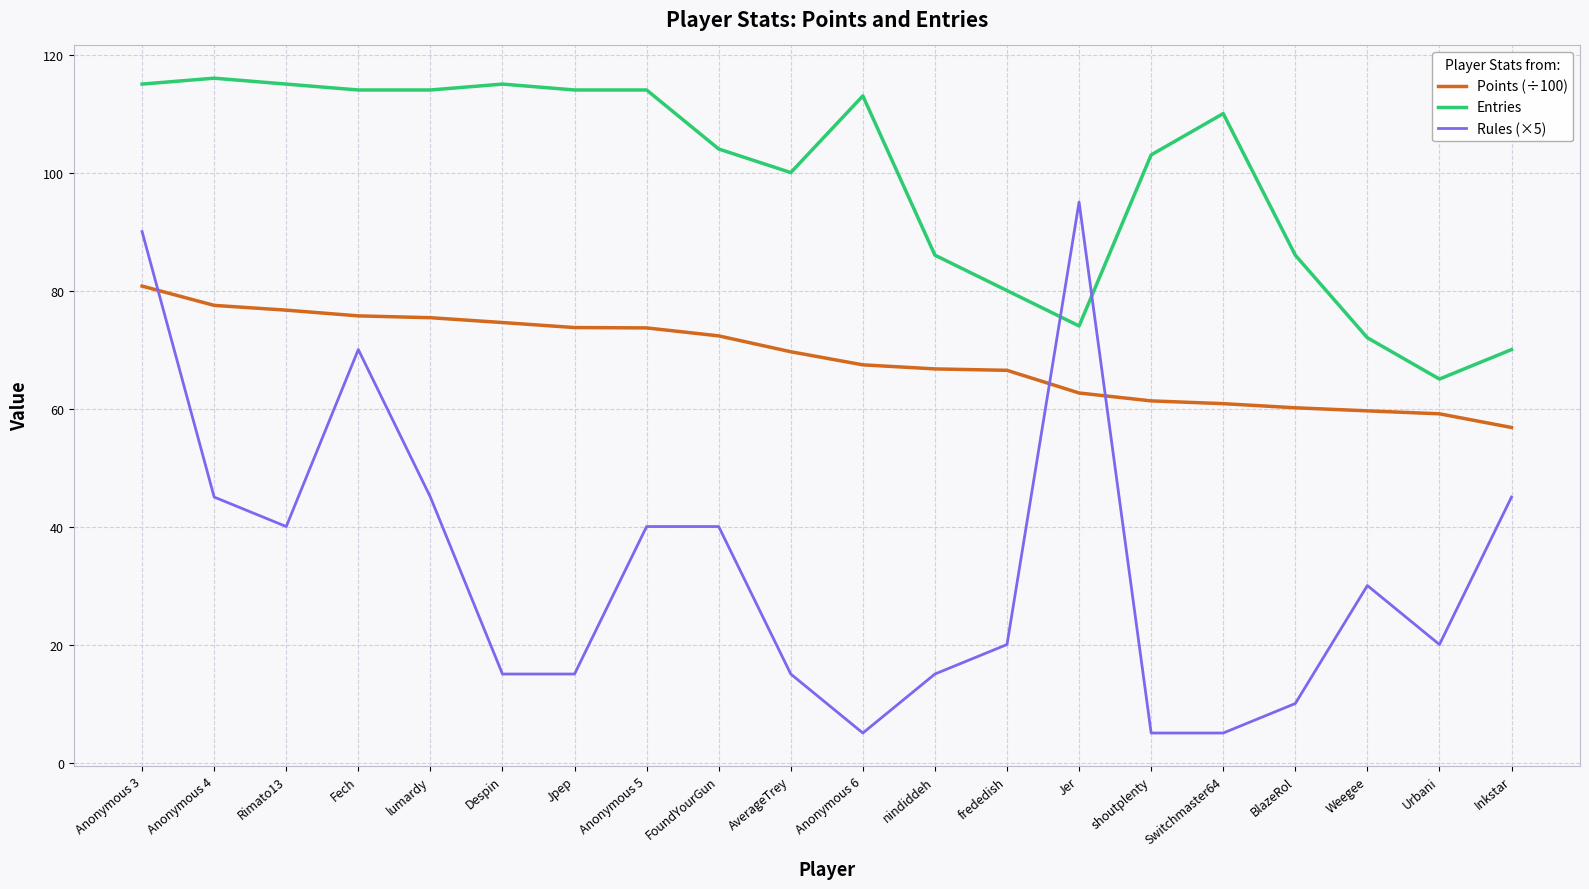

What position from the left is BlazeRol?

17